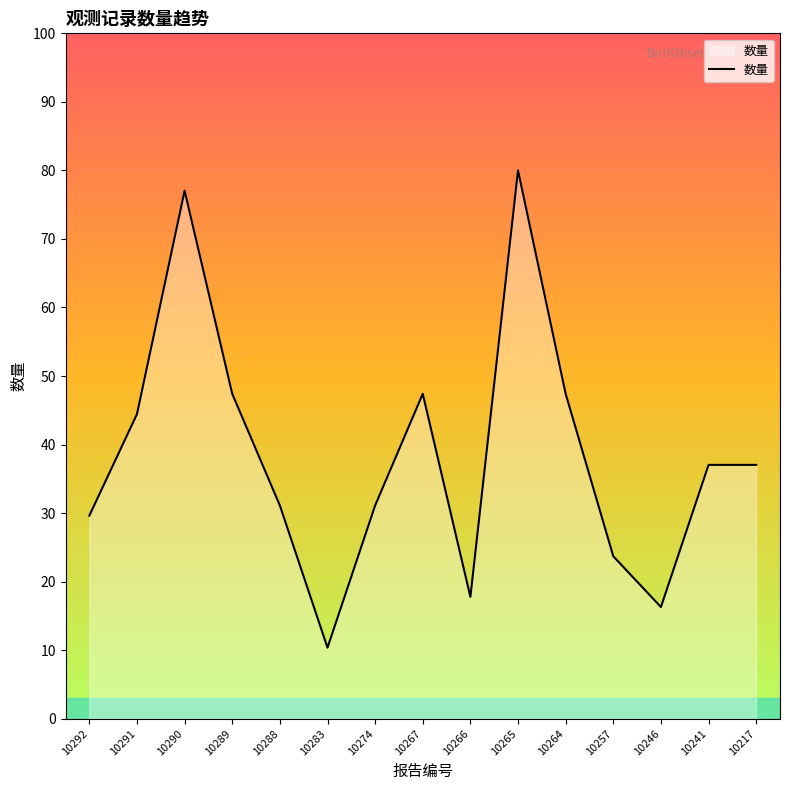

Is it true that the value at 10290 is 48.3?

False